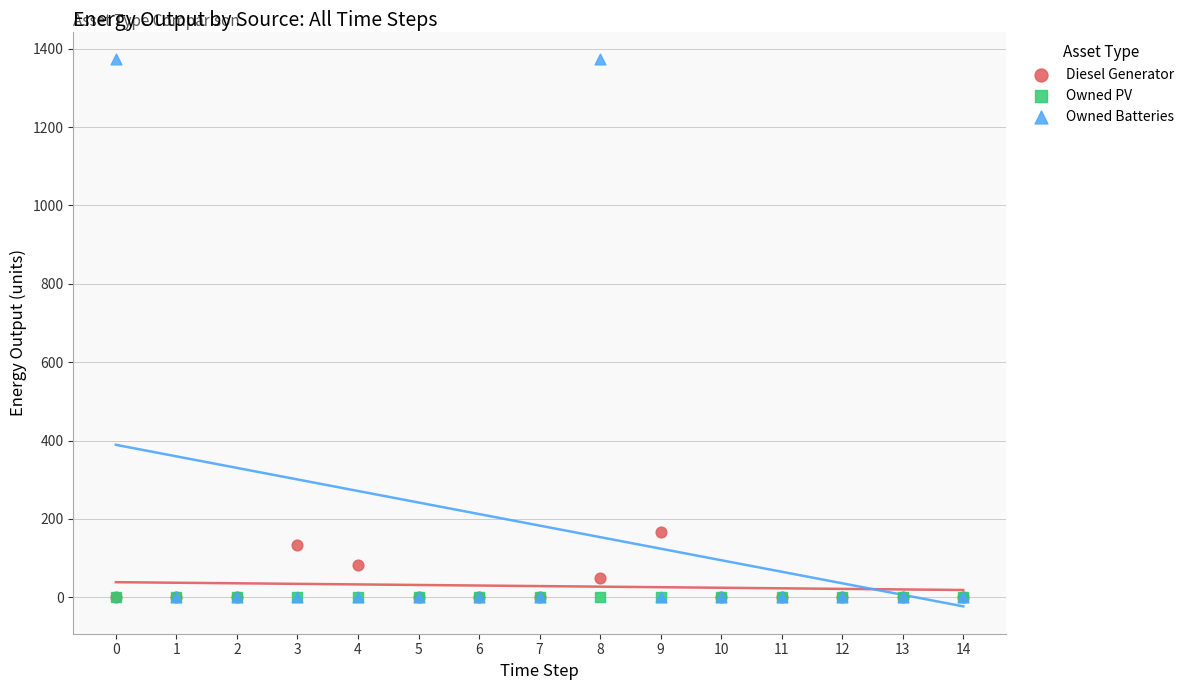

Which series contains the highest Y value?

Owned Batteries